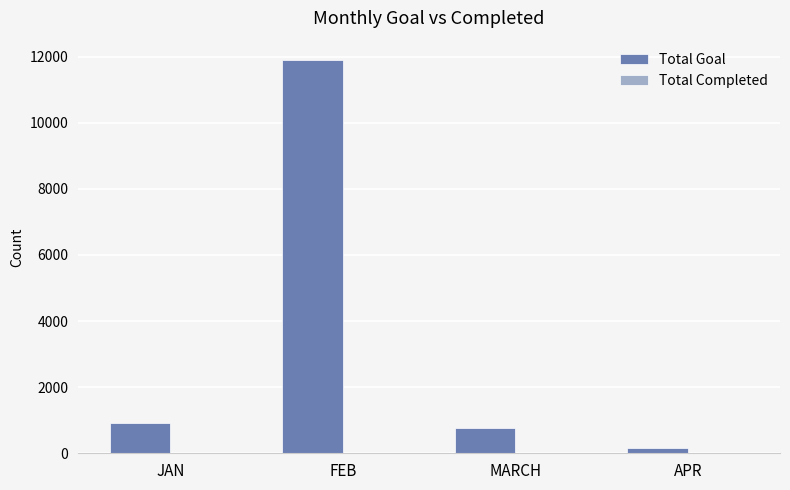

Is it true that Total Goal equals 921 at JAN?

True